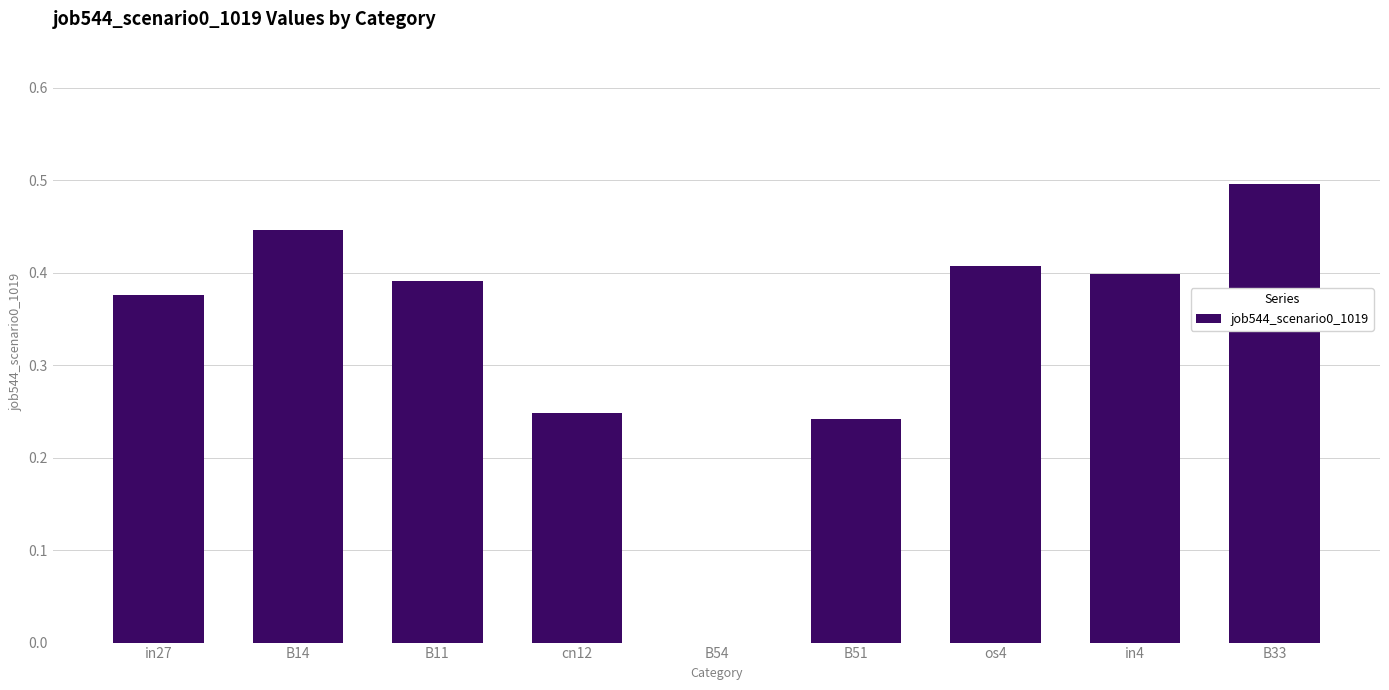

Count the number of values greater than 0.

8